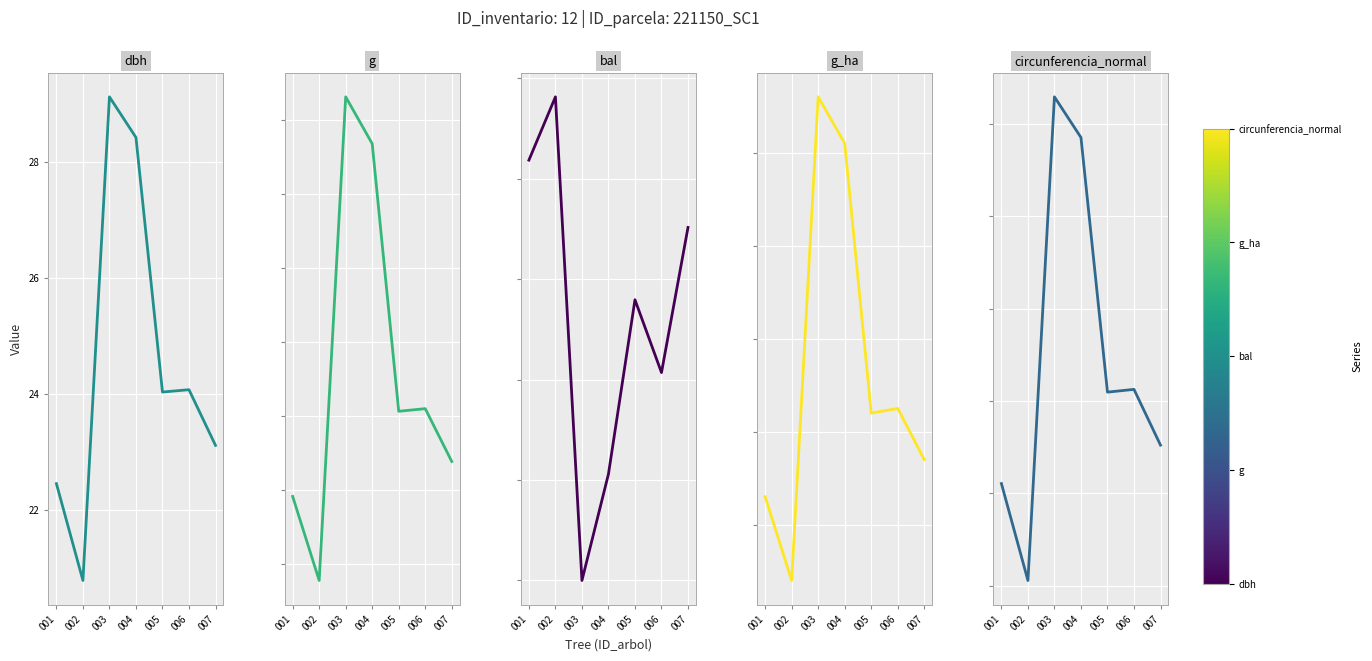

What are all the series names shown in the legend?

dbh, g, bal, g_ha, circunferencia_normal